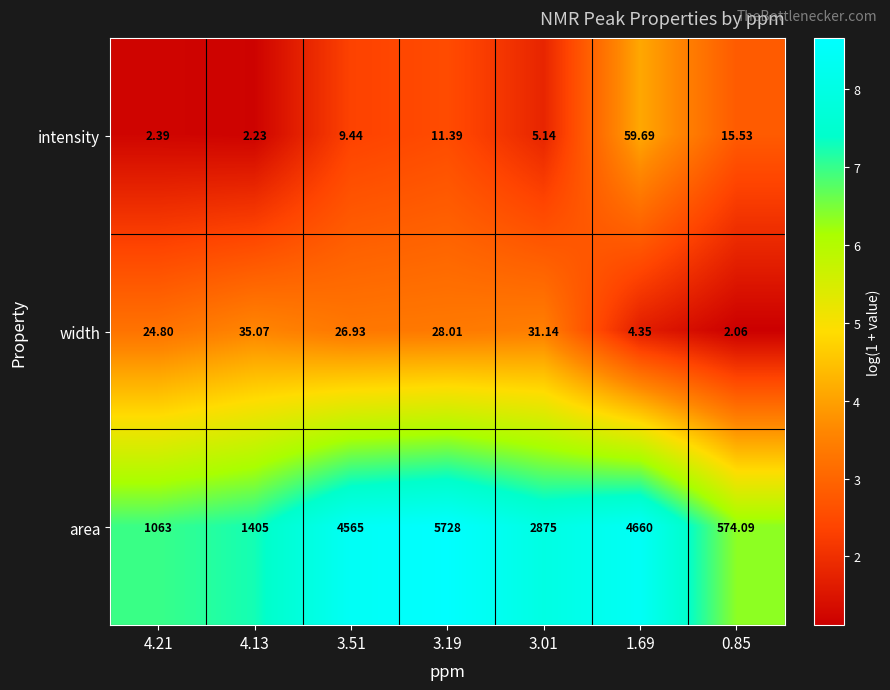

At which category is the sum across all series the highest?

3.19